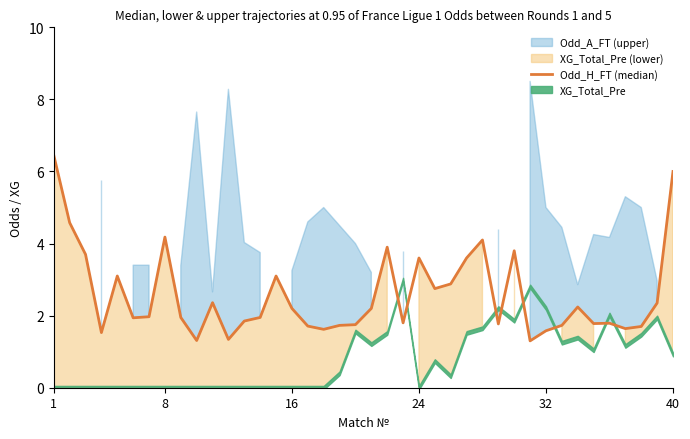

How many interior local valleys (lower than both neighbors) does the data have?

11